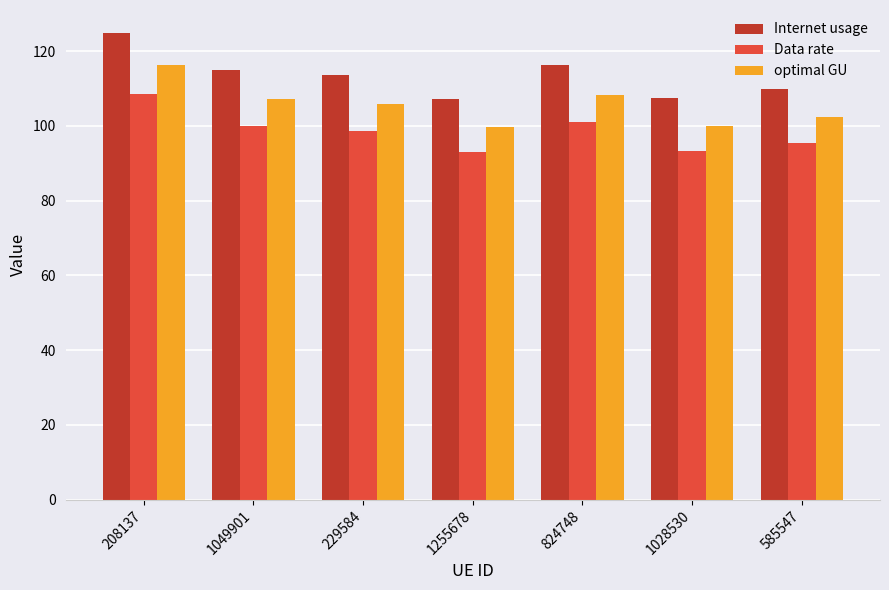

At which label does Internet usage reach its peak?

208137